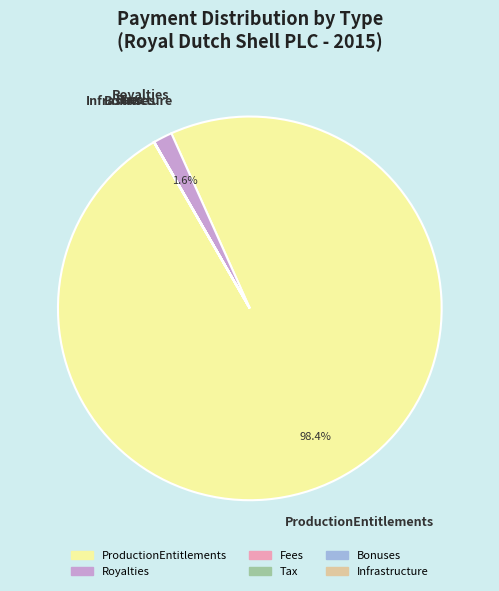

Which slice is the largest?

ProductionEntitlements